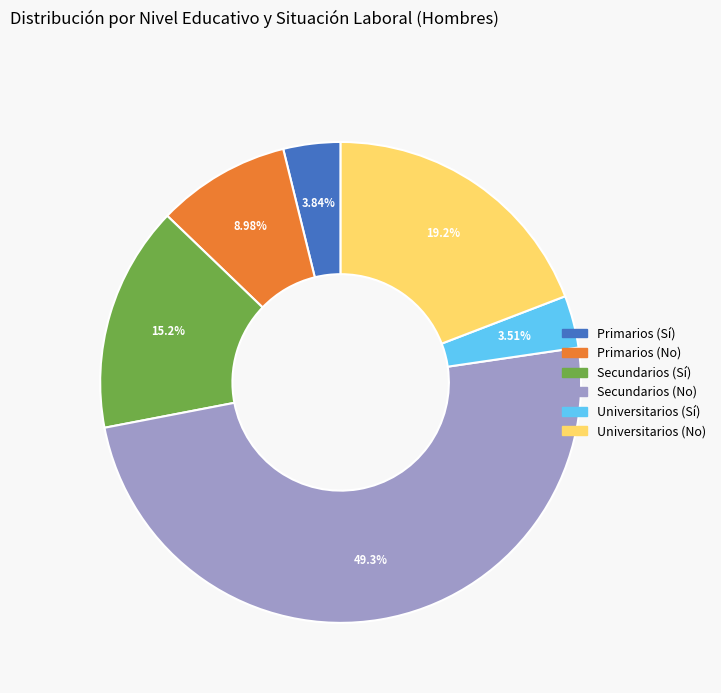

Count the number of slices in the pie.

6